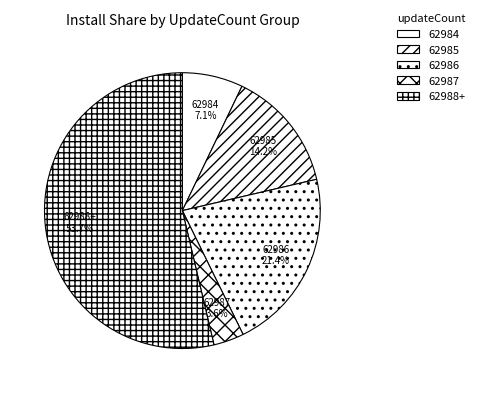

Rank the categories by value from lowest to highest.

62987, 62984, 62985, 62986, 62988+